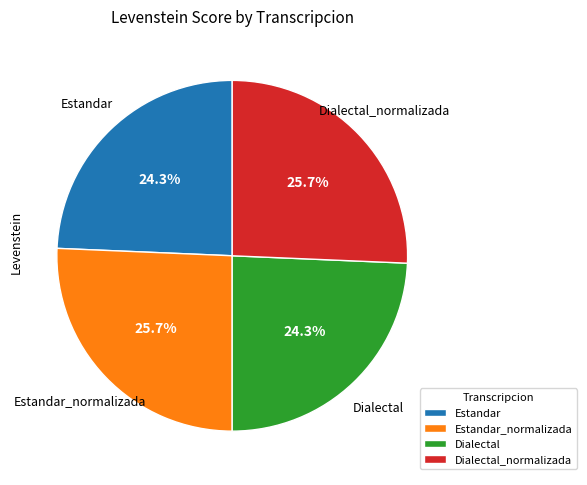

To the nearest percent, what portion does Estandar_normalizada represent?

26%